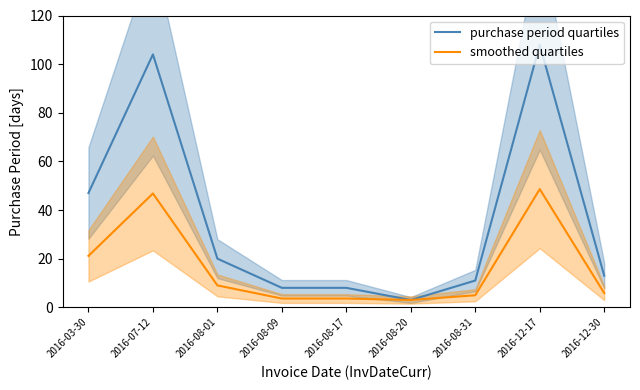

Is the value of purchase period quartiles at 2016-08-31 greater than the value of smoothed quartiles at 2016-08-17?

Yes